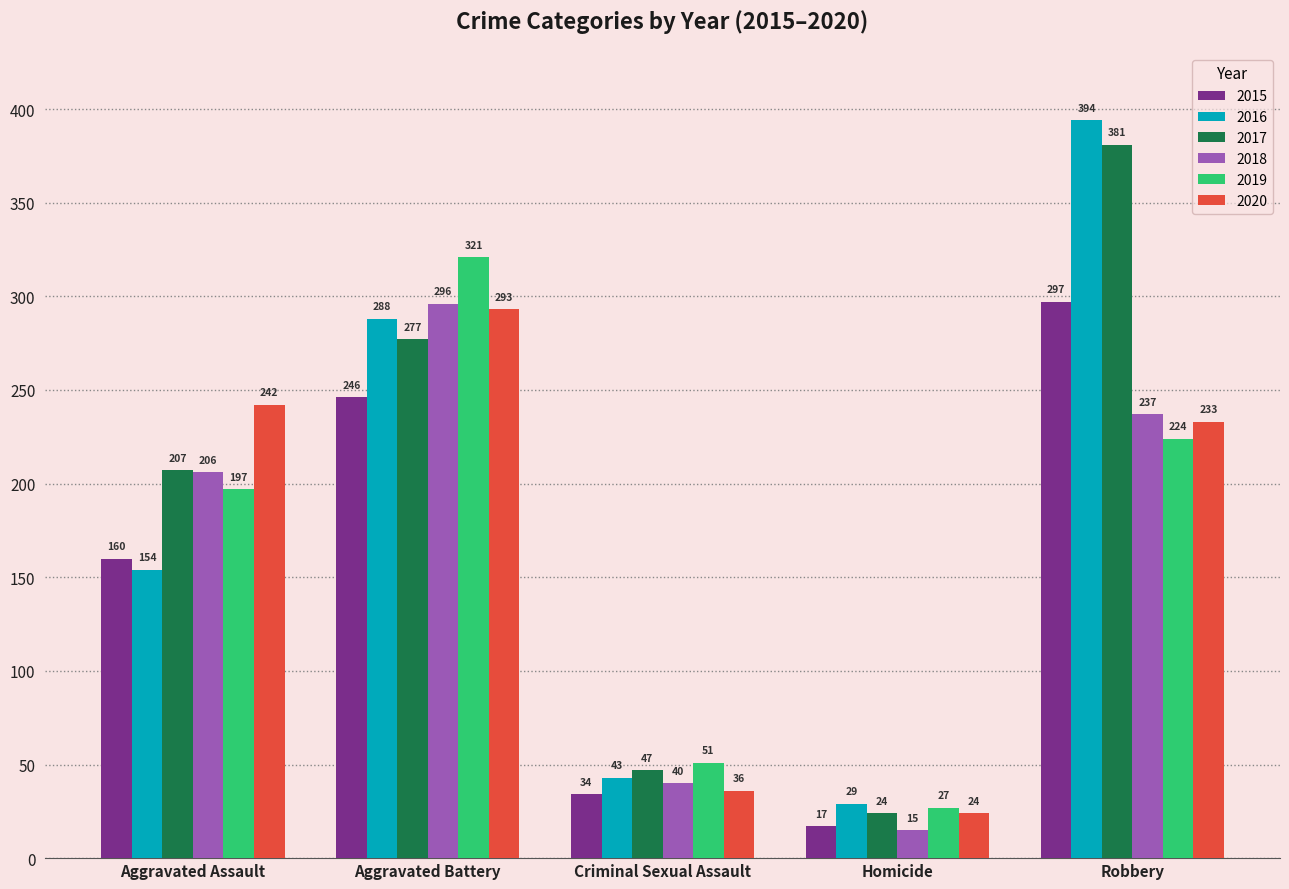

Is the value of 2015 at Aggravated Battery greater than the value of 2019 at Criminal Sexual Assault?

Yes